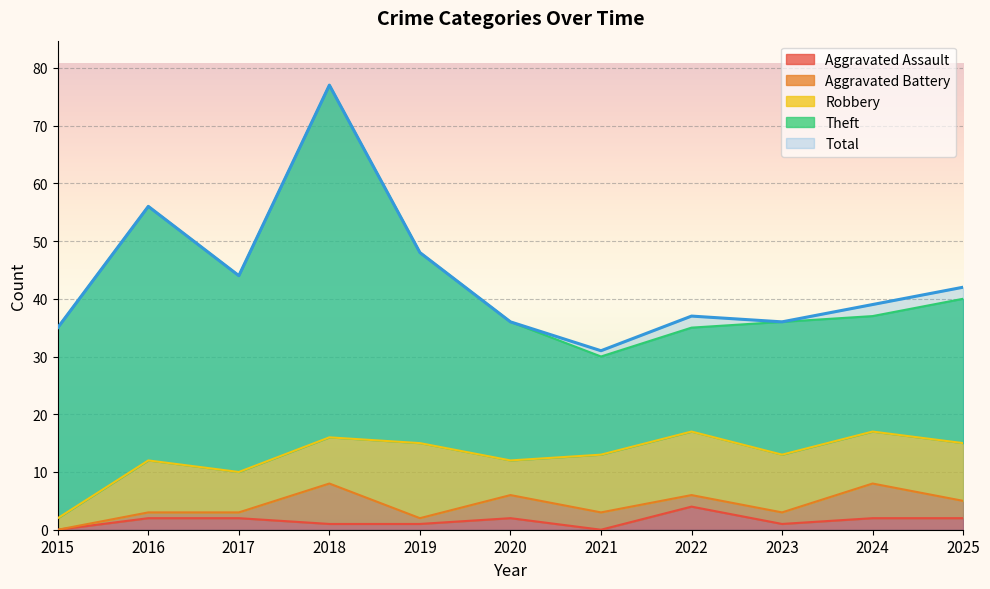

Reading right to left, transcribe all the data shown in this chart.

Aggravated Assault: 2025=2	2024=2	2023=1	2022=4	2021=0	2020=2	2019=1	2018=1	2017=2	2016=2	2015=0
Aggravated Battery: 2025=3	2024=6	2023=2	2022=2	2021=3	2020=4	2019=1	2018=7	2017=1	2016=1	2015=0
Robbery: 2025=10	2024=9	2023=10	2022=11	2021=10	2020=6	2019=13	2018=8	2017=7	2016=9	2015=2
Theft: 2025=25	2024=20	2023=23	2022=18	2021=17	2020=24	2019=33	2018=61	2017=34	2016=44	2015=33
Total: 2025=42	2024=39	2023=36	2022=37	2021=31	2020=36	2019=48	2018=77	2017=44	2016=56	2015=35